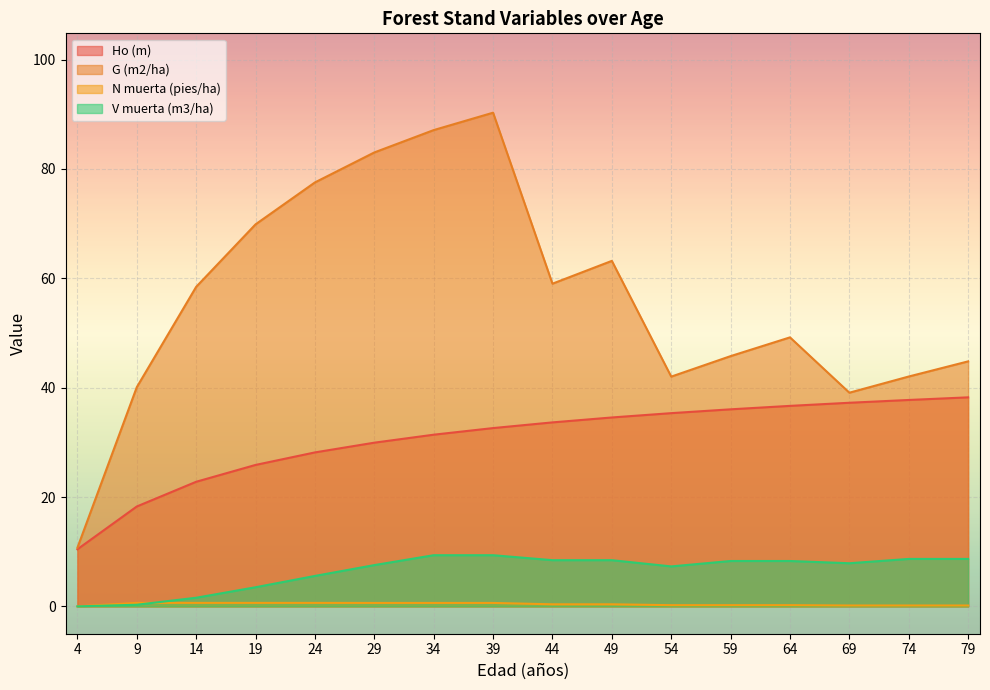

Which category has the lowest value in the Ho (m) series?

4